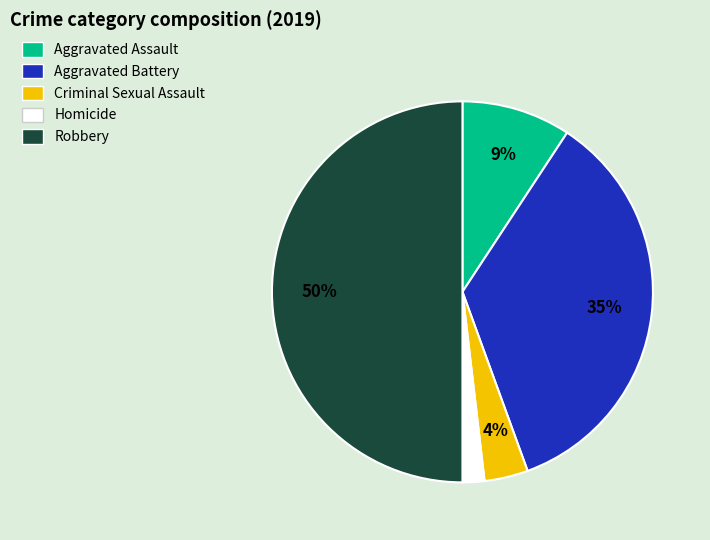

To the nearest percent, what is the difference between the largest and smallest slice percentages?

48%